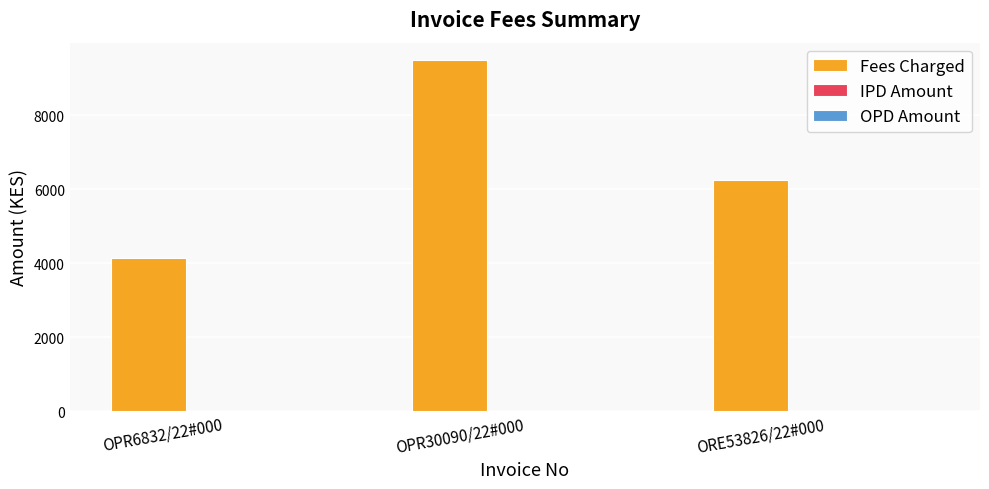

Reading left to right, list all the values displayed in this chart.

OPR6832/22#000=4136.2	OPR30090/22#000=9483.2	ORE53826/22#000=6250.0